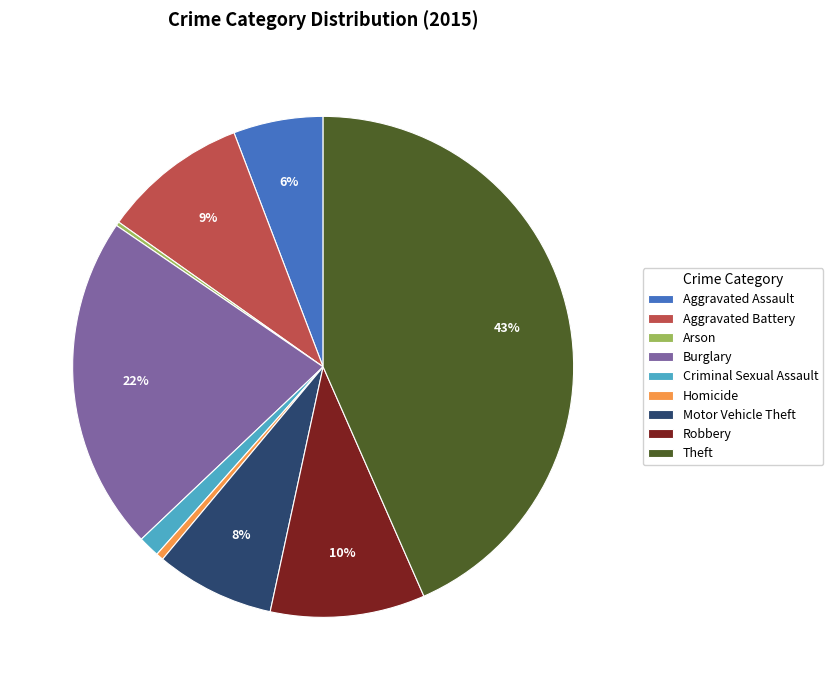

Combined, do Aggravated Battery and Homicide account for over 50%?

No